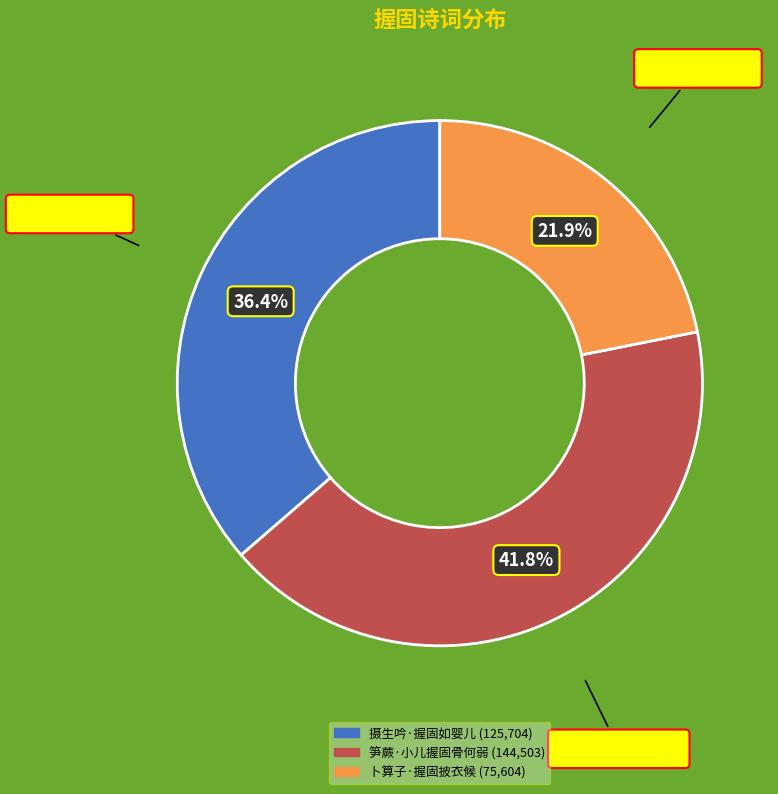

Approximately how many times larger is the value at 摄生吟·握固如婴儿 compared to 笋蕨·小儿握固骨何弱?

0.9